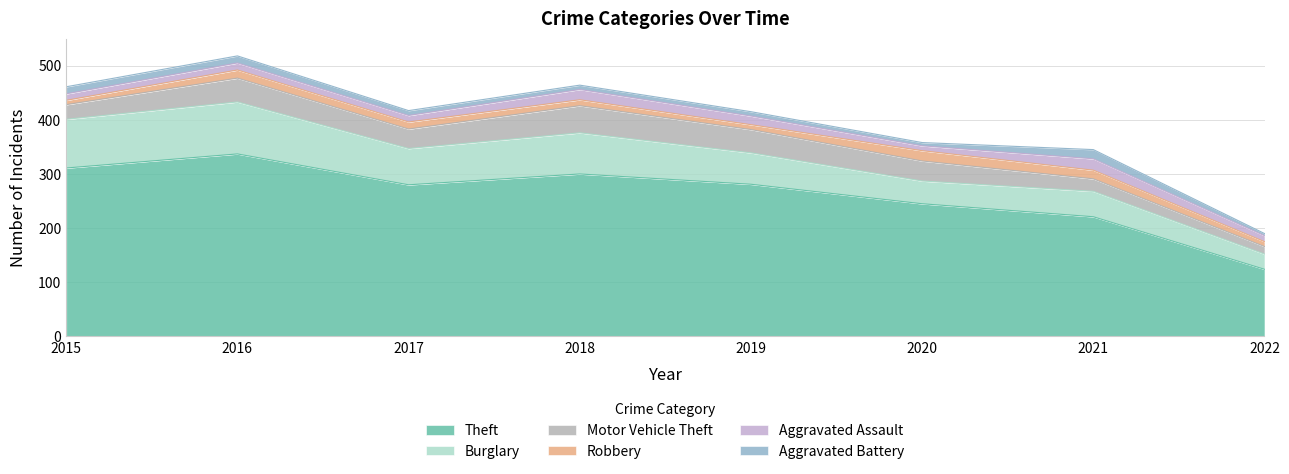

Which series has the widest spread of values?

Theft